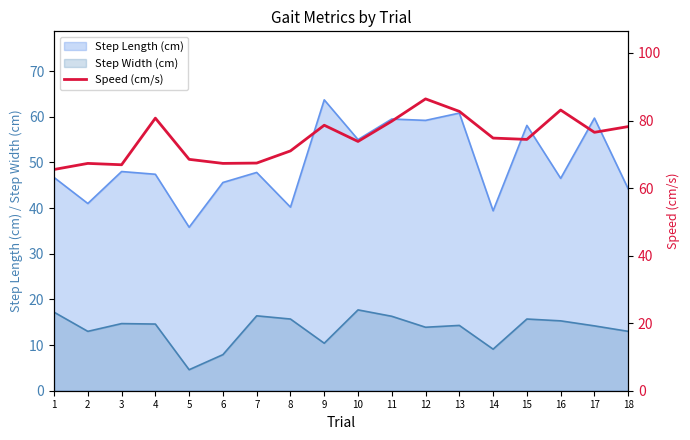

The value at 3 is 104.0. True or false?

False